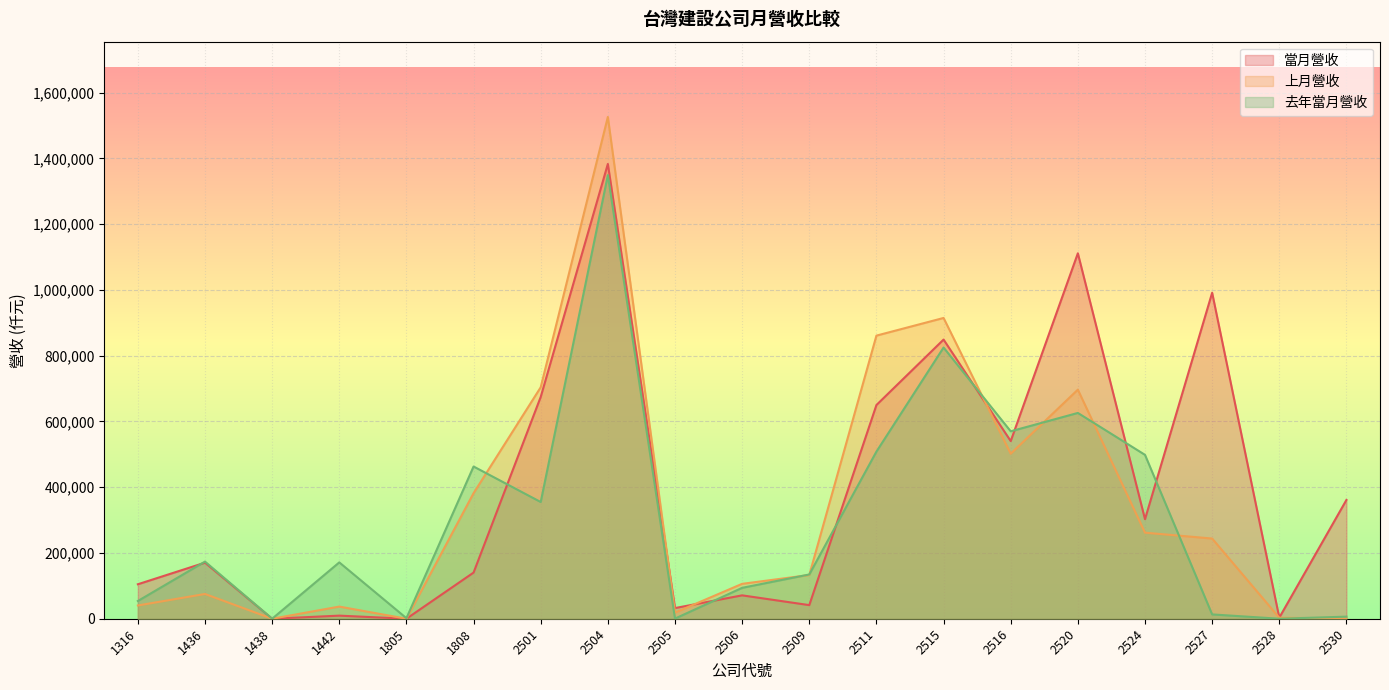

Which category has the lowest value in the 上月營收 series?

1805